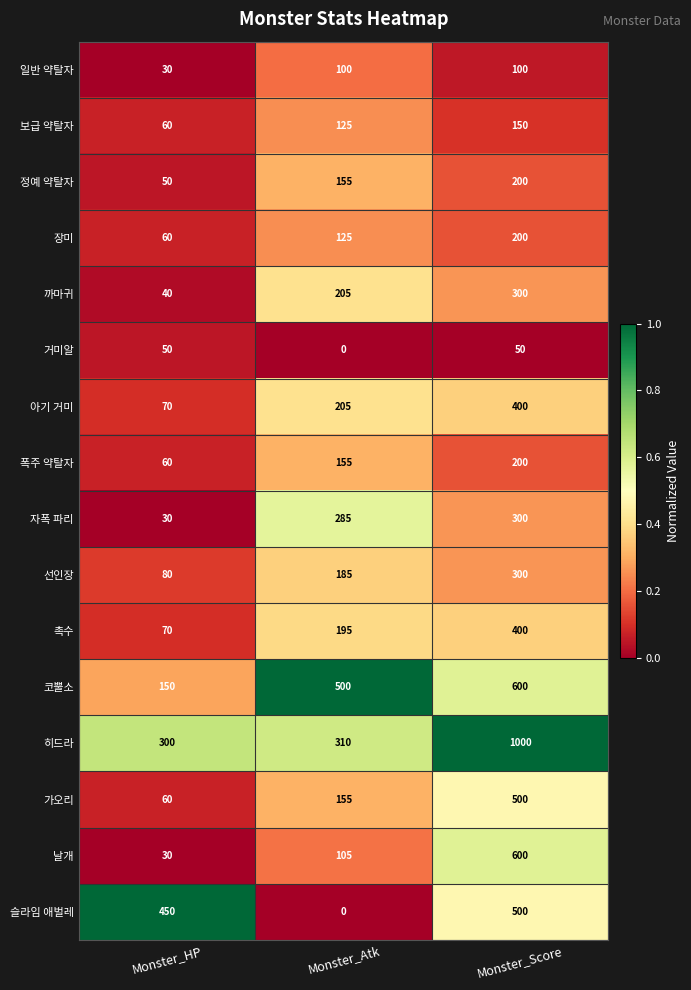

At which category is the sum across all series the highest?

Monster_Score